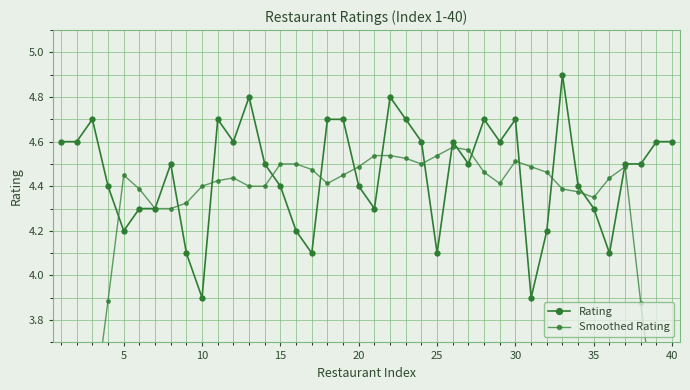

What is the value of the Rating point at the 39th from the left?

4.6